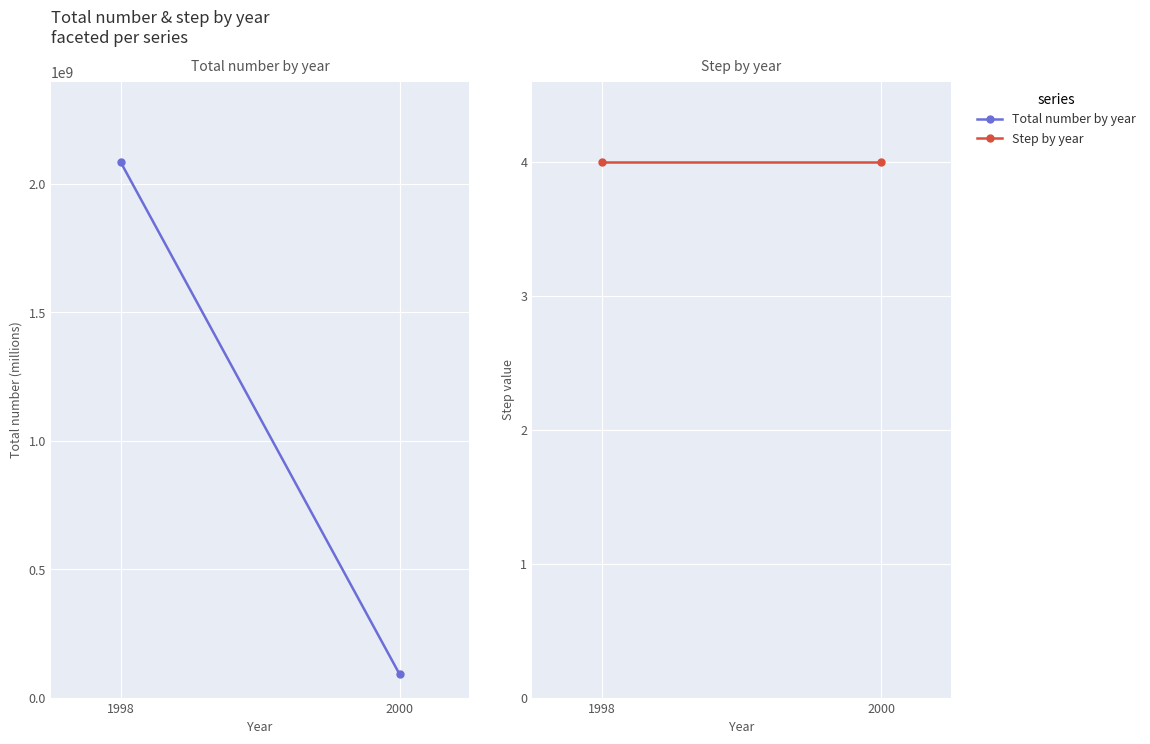

Which label corresponds to the largest value in the chart?

1998